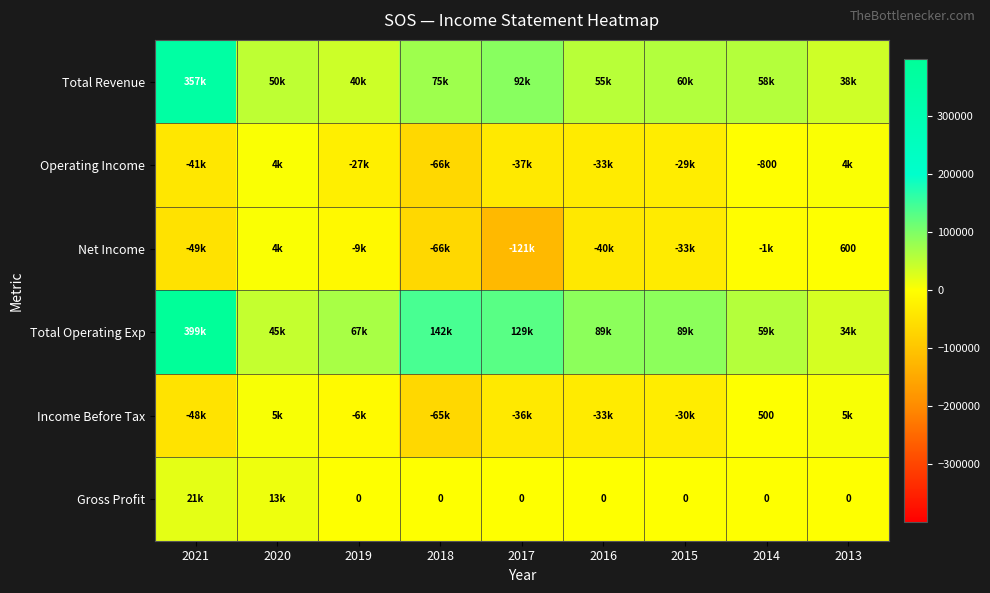

The value of Gross Profit at 2013 is 0. True or false?

True